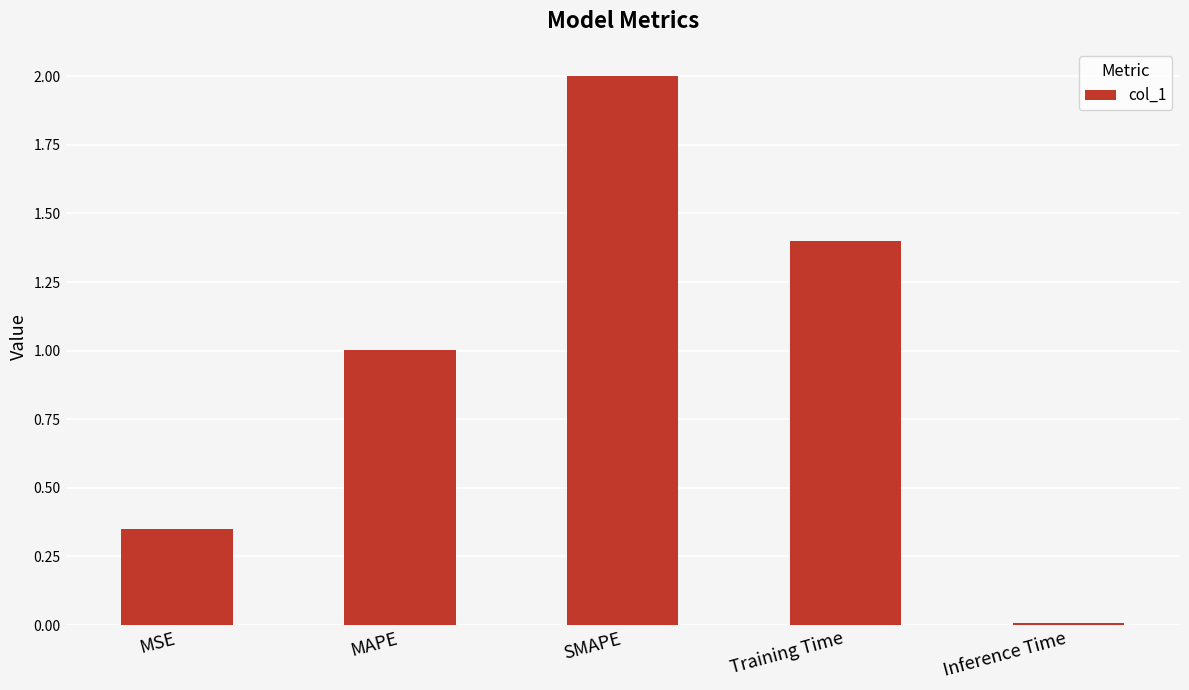

Count the number of values greater than 1.

3